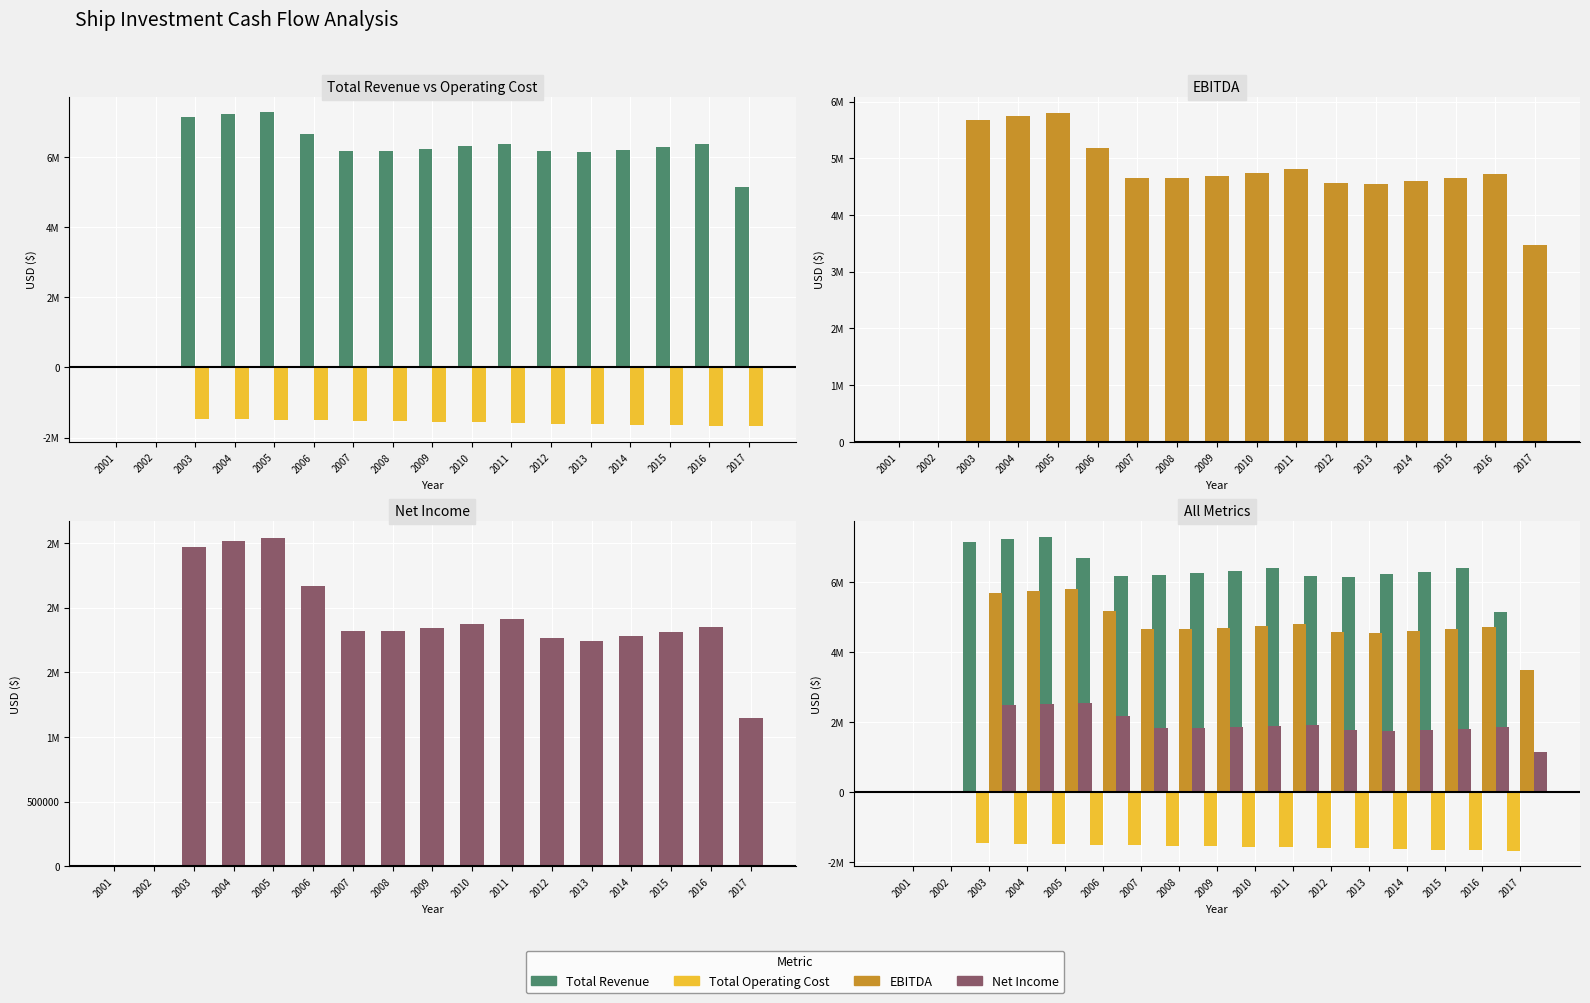

Which category has the highest value in the Total Revenue series?

2005